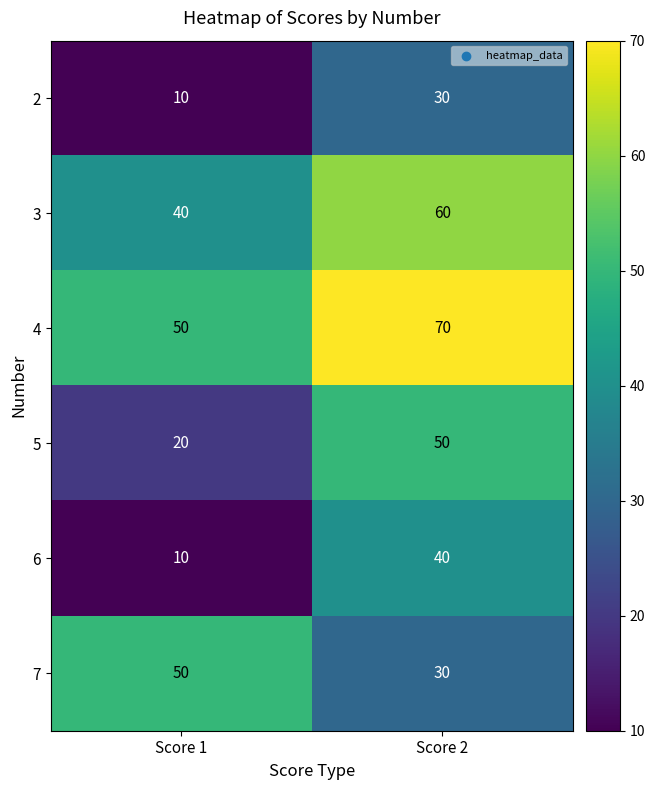

What is the sum of all 4 values?

120